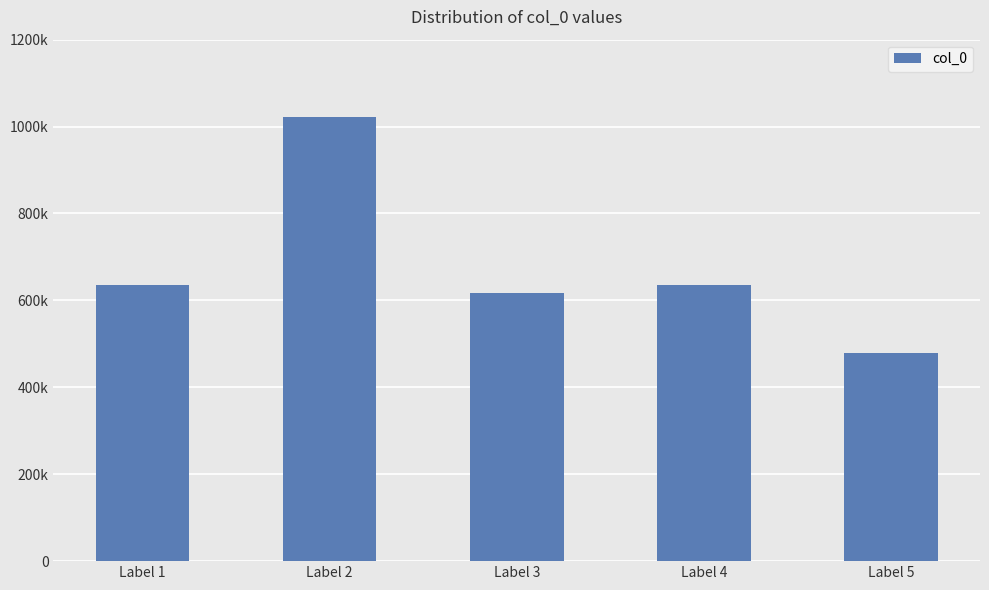

What is the value of the 5th bar from the left?

479134